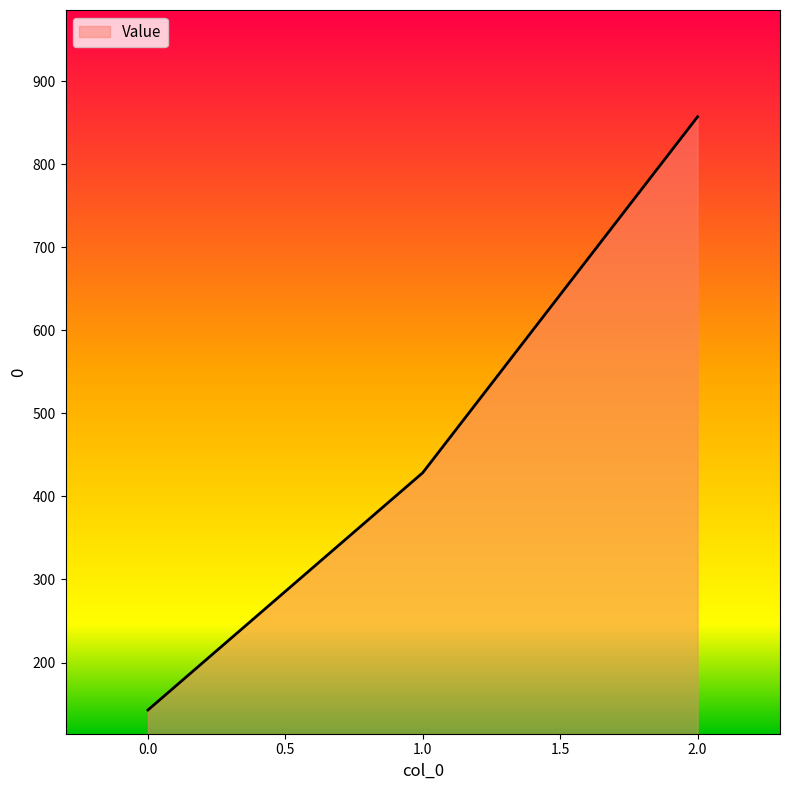

Does the chart have visible grid lines?

No